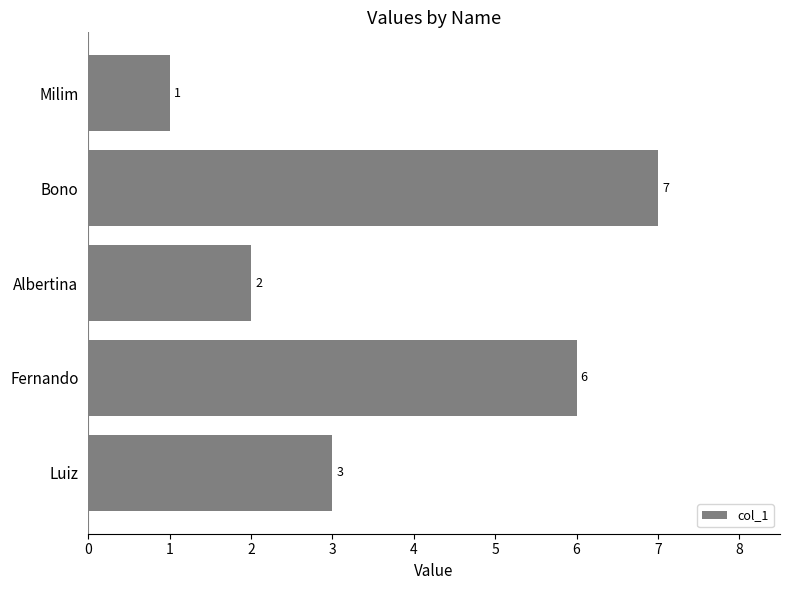

Is it true that the value at Bono is 4?

False